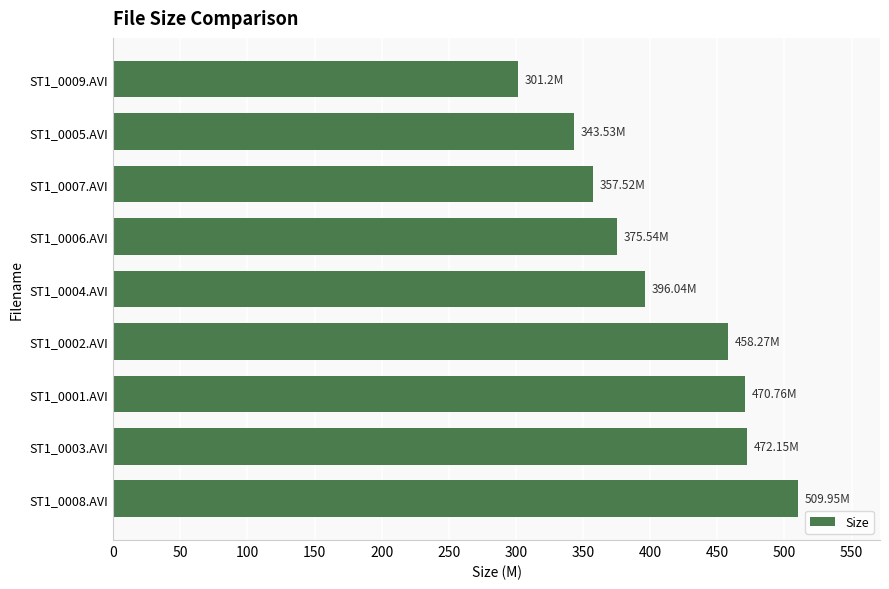

What is the ratio of the value at ST1_0006.AVI to the value at ST1_0007.AVI?

1.1